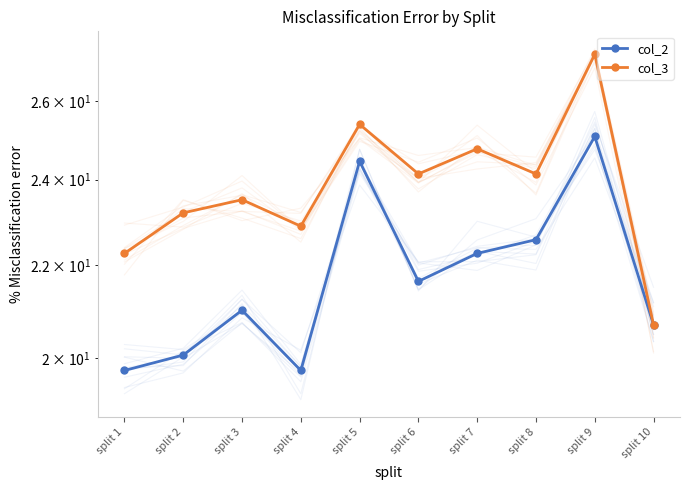

True or false: col_3 has more than 2 interior local peaks.

True